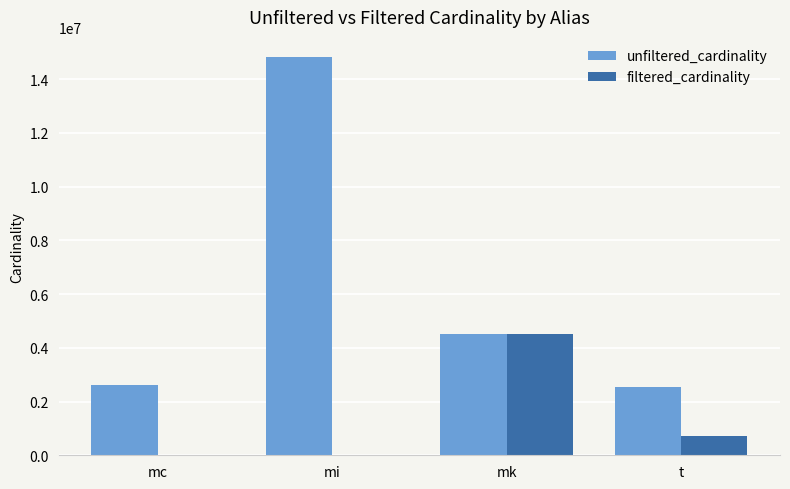

At which label does filtered_cardinality reach its peak?

mk